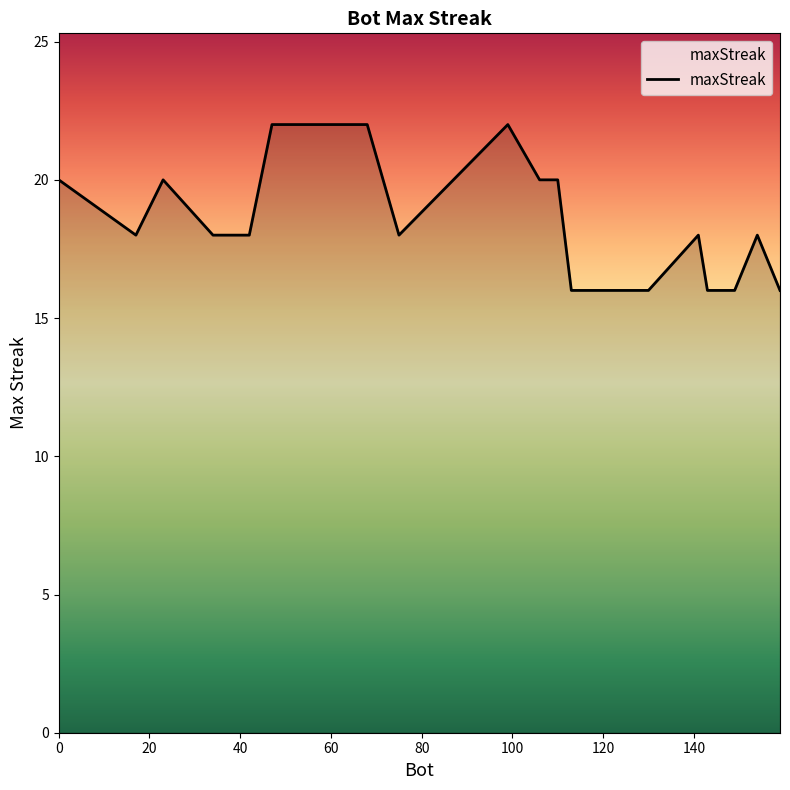

What is the difference between the maximum and minimum values?

6